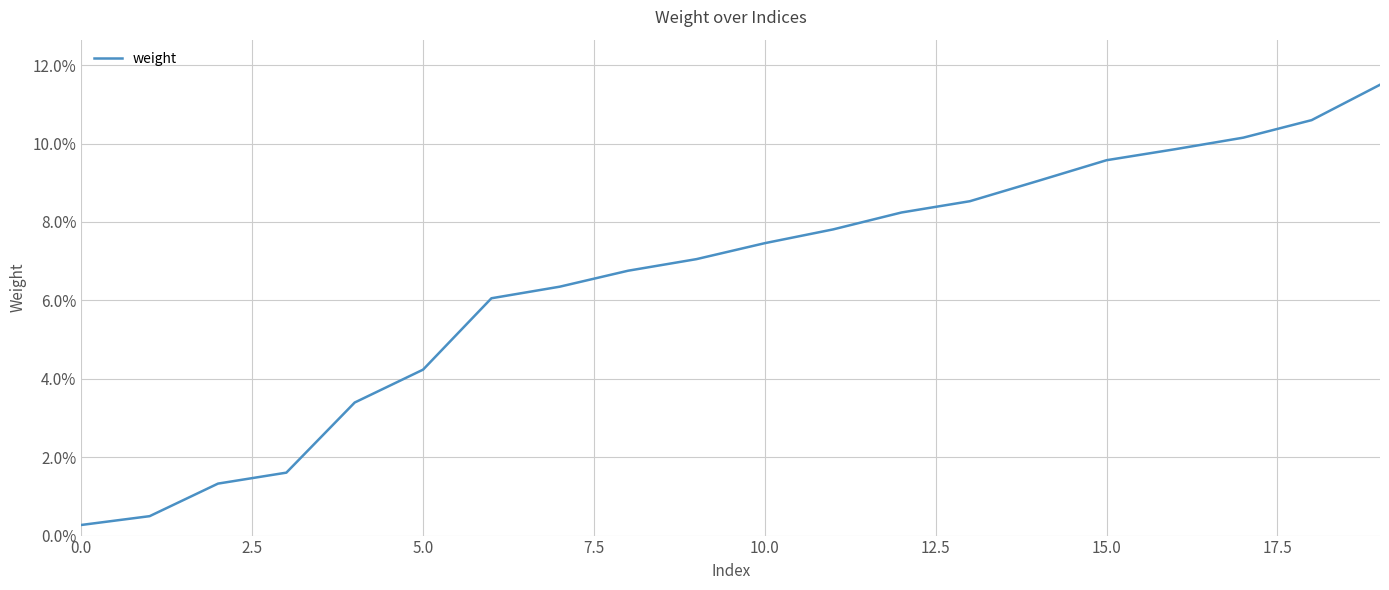

What is the smallest value displayed?

0.3